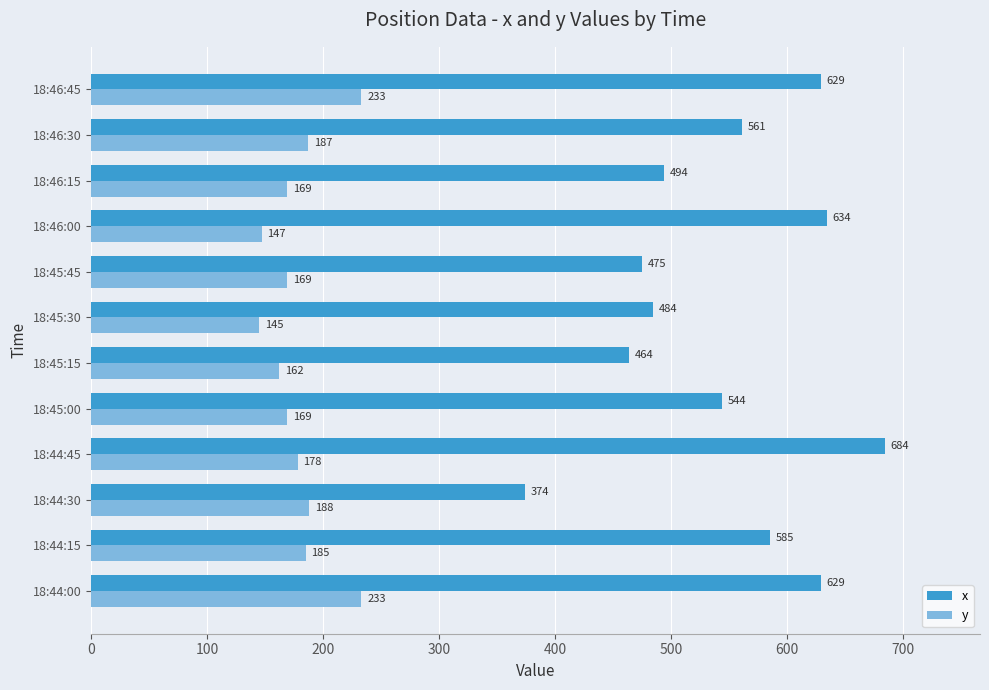

Between 18:44:00 and 18:45:30, which series saw the biggest shift?

x